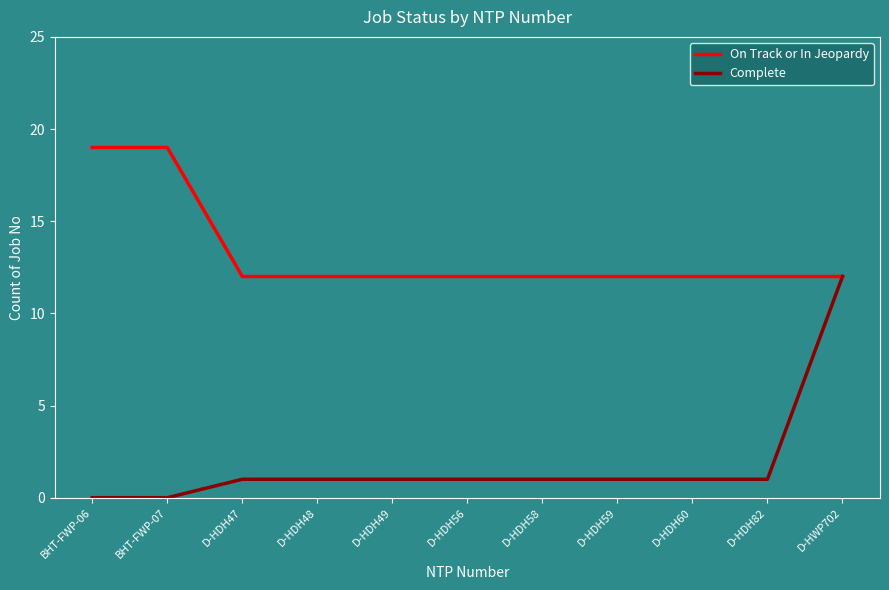

What is the difference between the highest and lowest values at BHT-FWP-06?

19